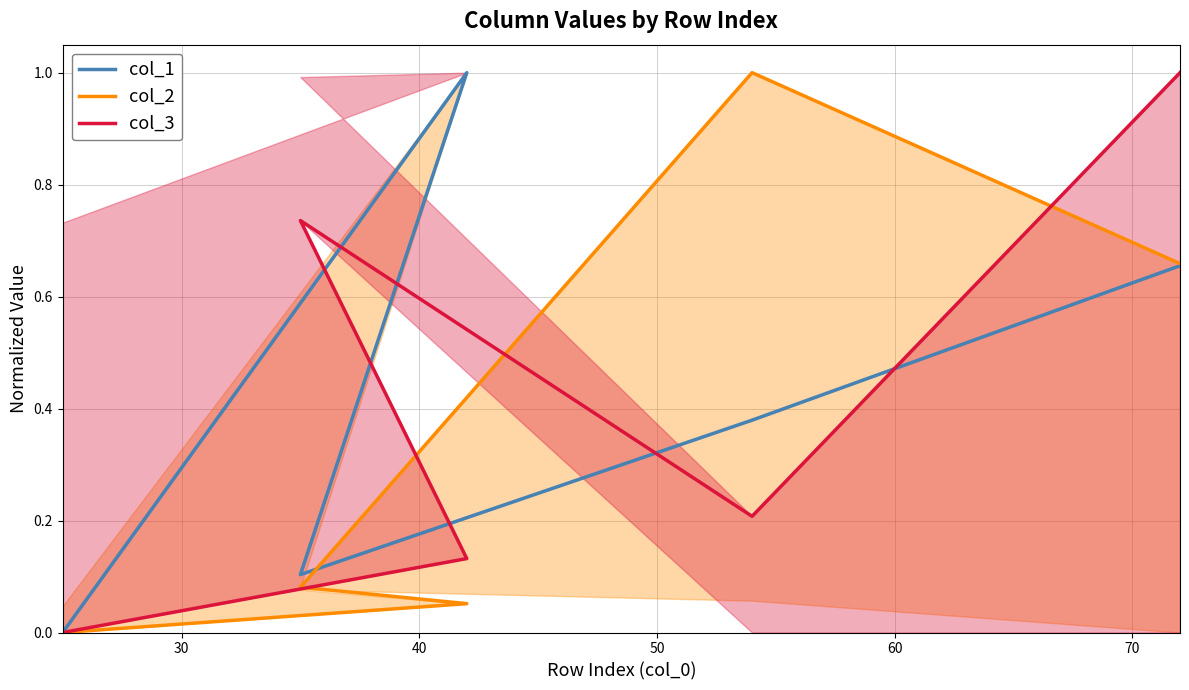

Count the col_1 values in the range 0 to 1.

5